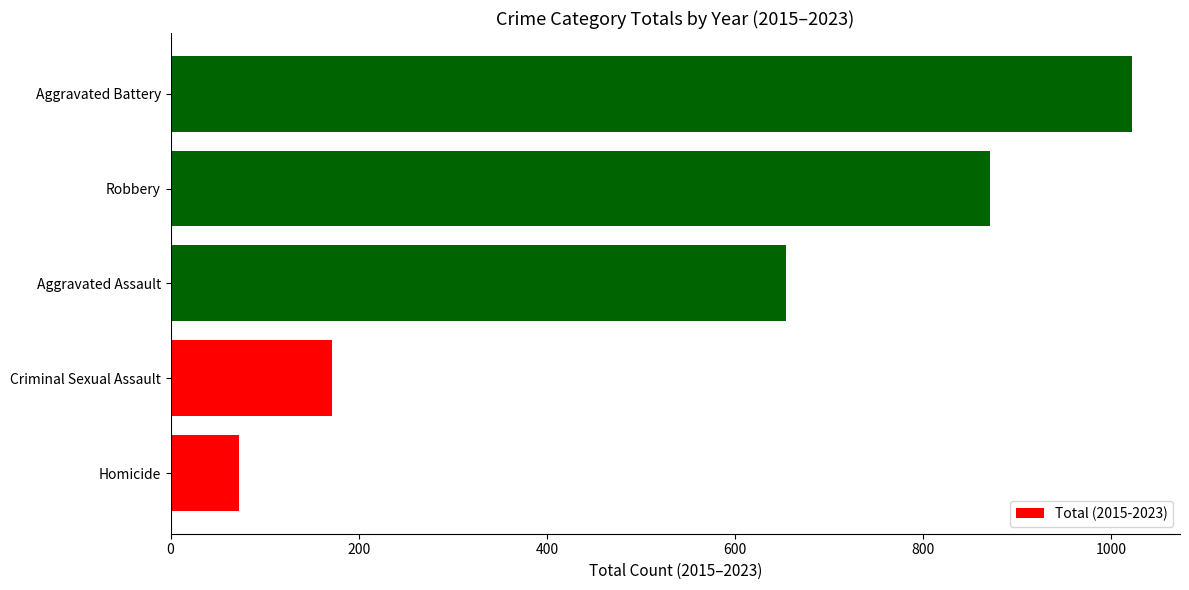

How many categories are shown in the chart?

5